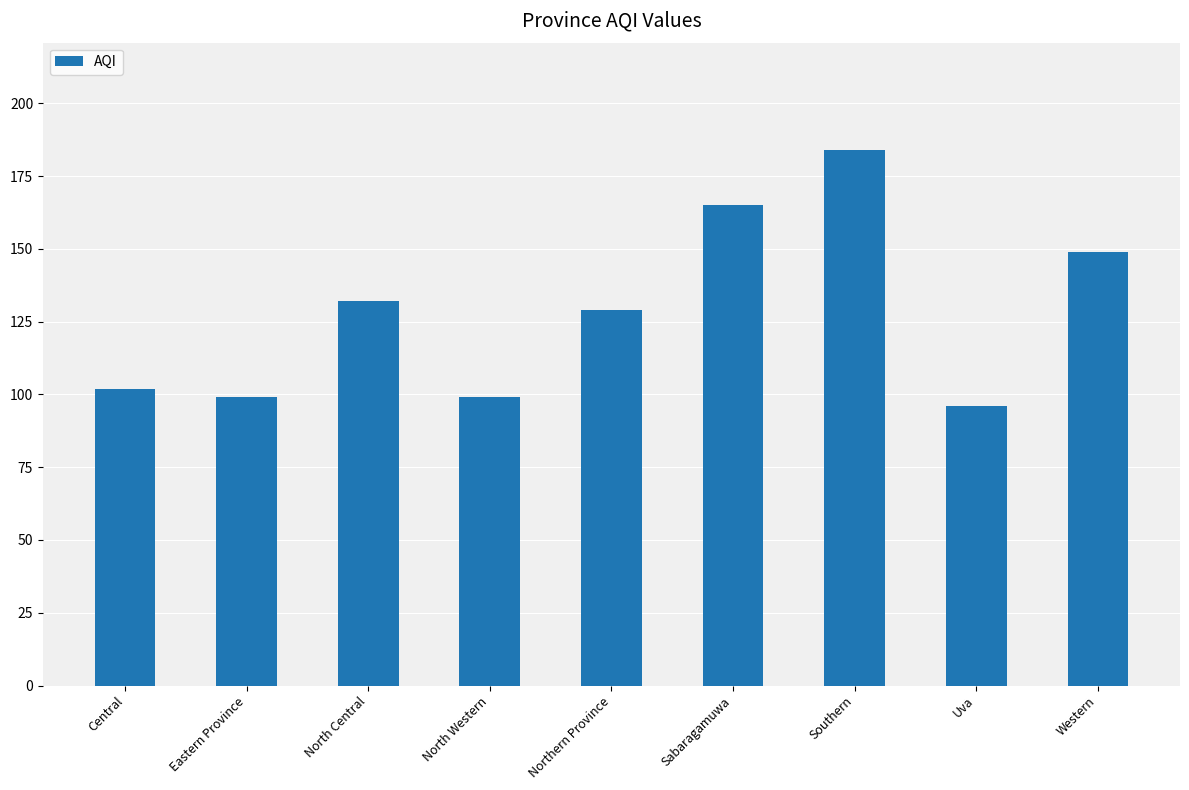

How many series are shown in this chart?

1